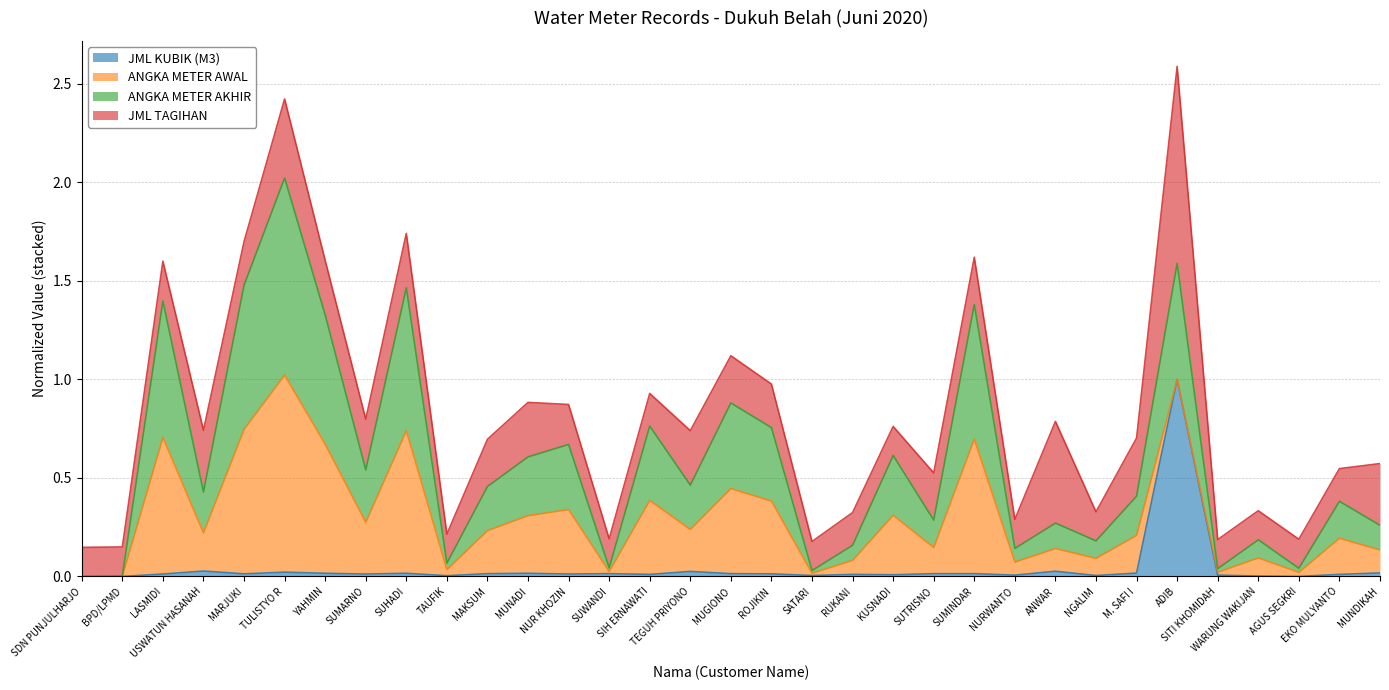

What is the maximum value for JML KUBIK (M3)?

1.0